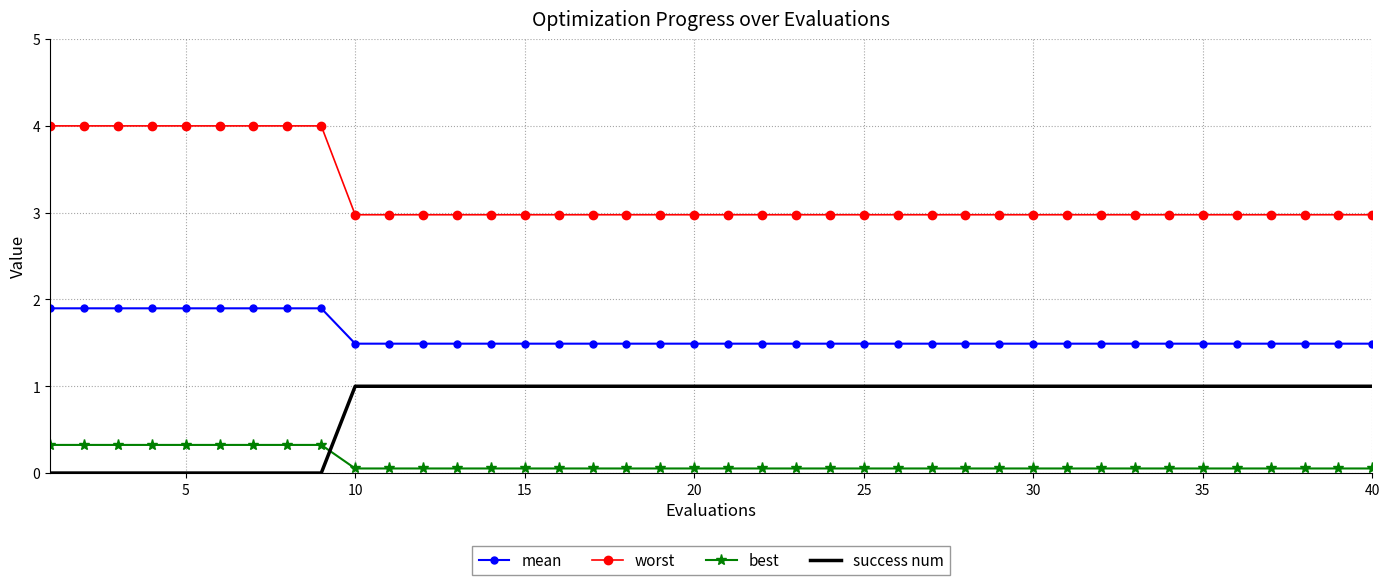

Rank the series by their maximum value, from lowest to highest.

best, success num, mean, worst